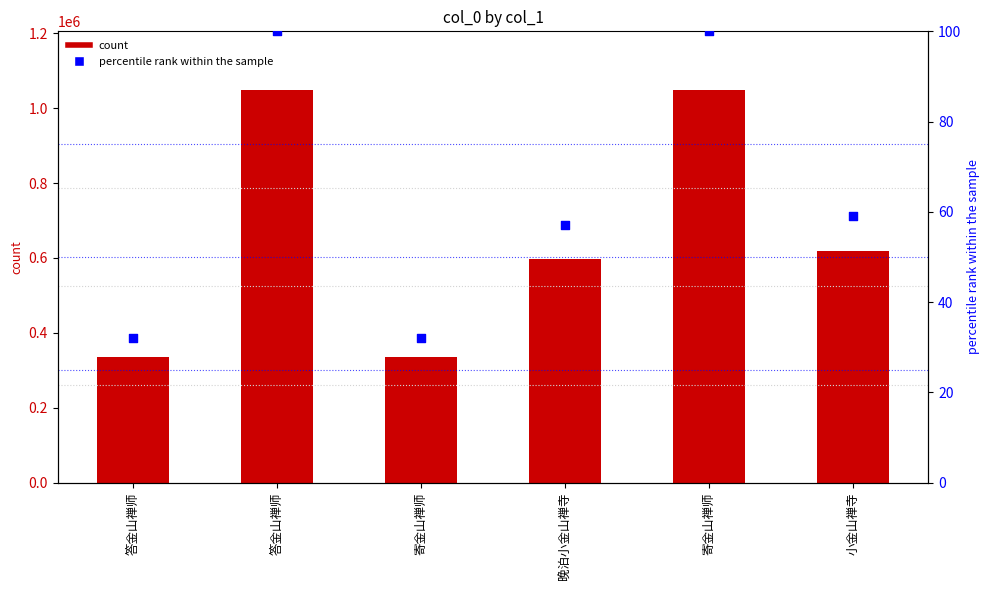

At how many categories does at least one series exceed 323627?

6